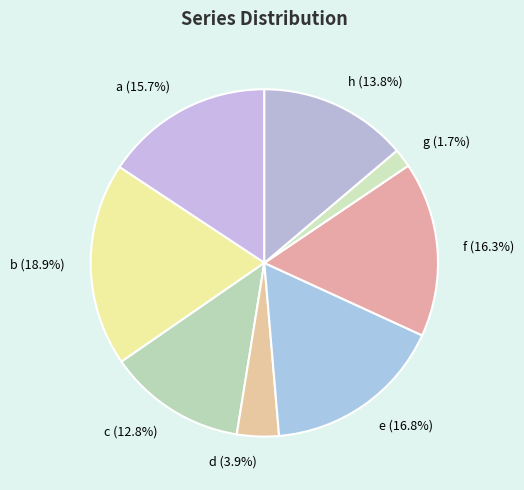

True or false: e accounts for 11% of the total.

False